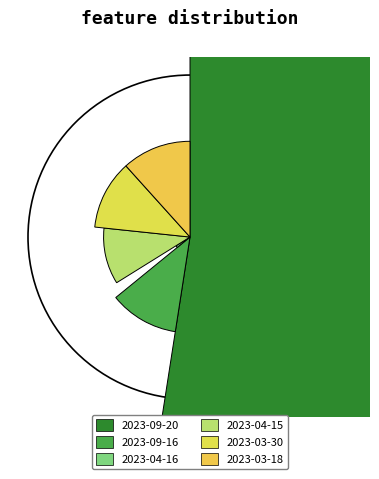

To the nearest percent, what is the difference between the largest and smallest slice percentages?

50%